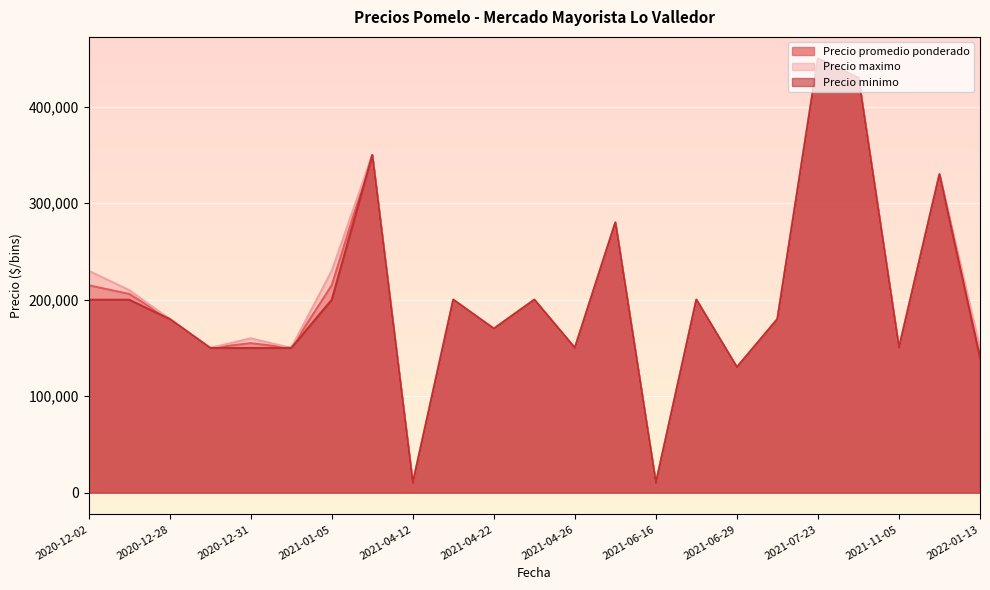

How many lines are shown in the chart?

3